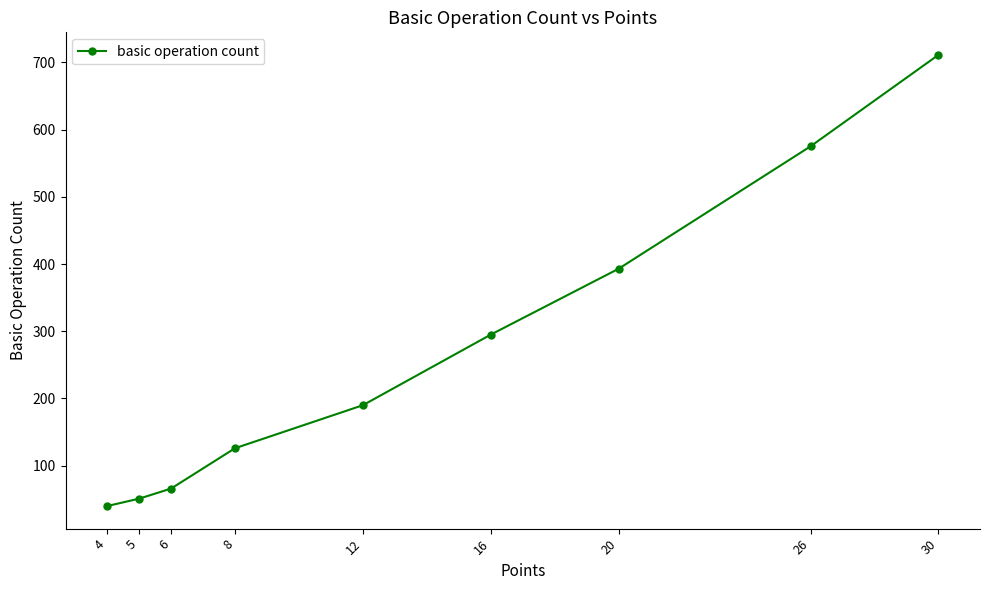

Reading left to right, what are all the values shown in this chart?

4=40	5=51	6=66	8=126	12=190	16=295	20=393	26=575	30=711